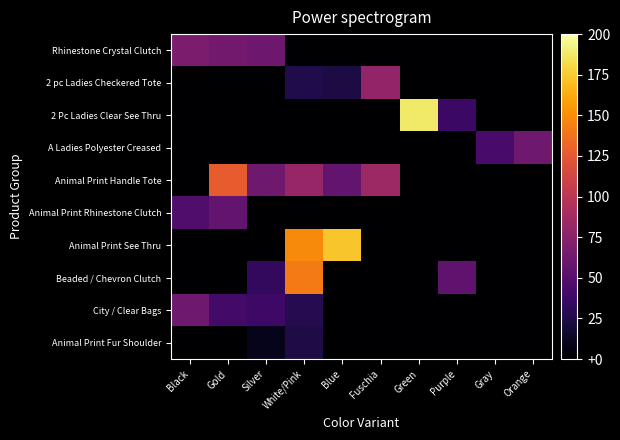

At which category is the sum across all series the highest?

White/Pink